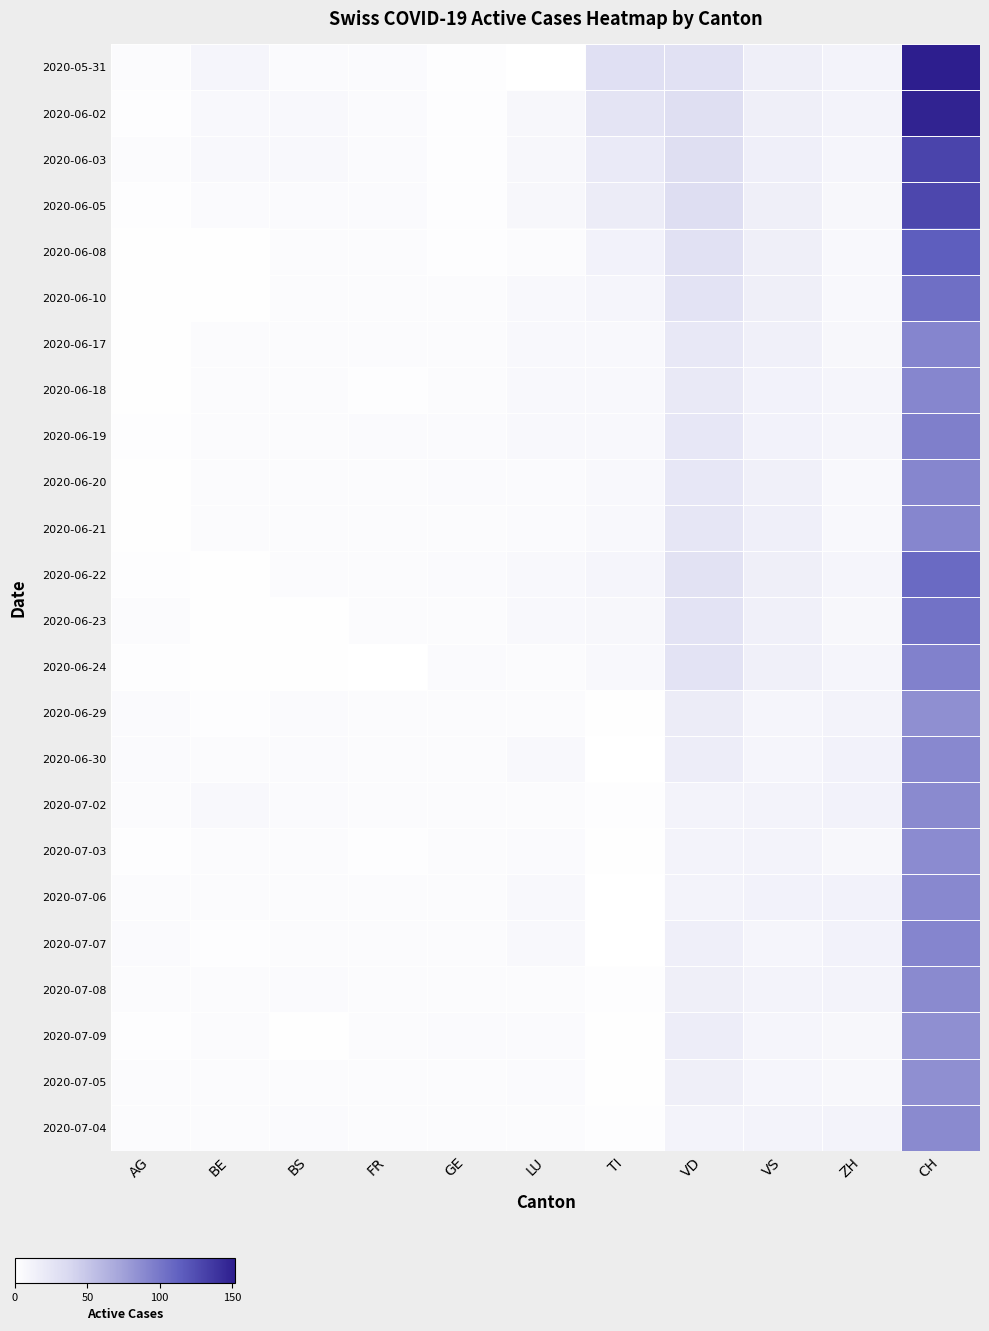

What is the total value across all series at VD?

3.4